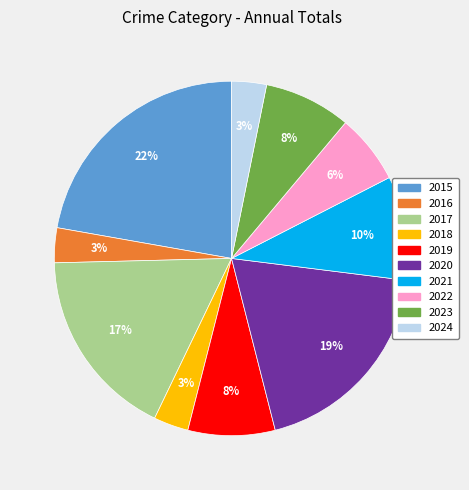

What is the ratio of the value at 2024 to the value at 2016?

1.0